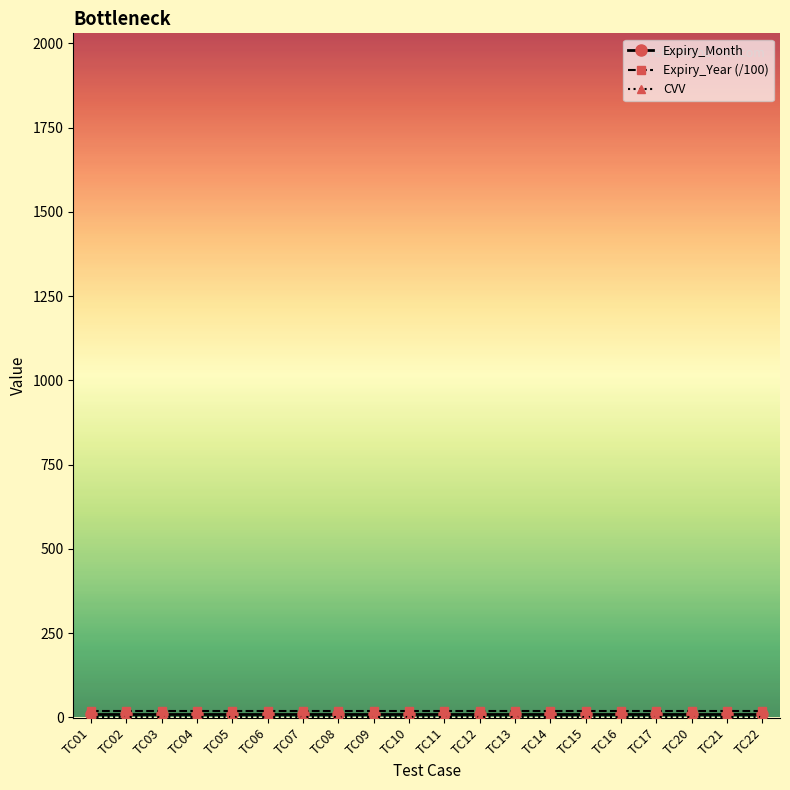

Which label corresponds to the largest value in the chart?

TC01